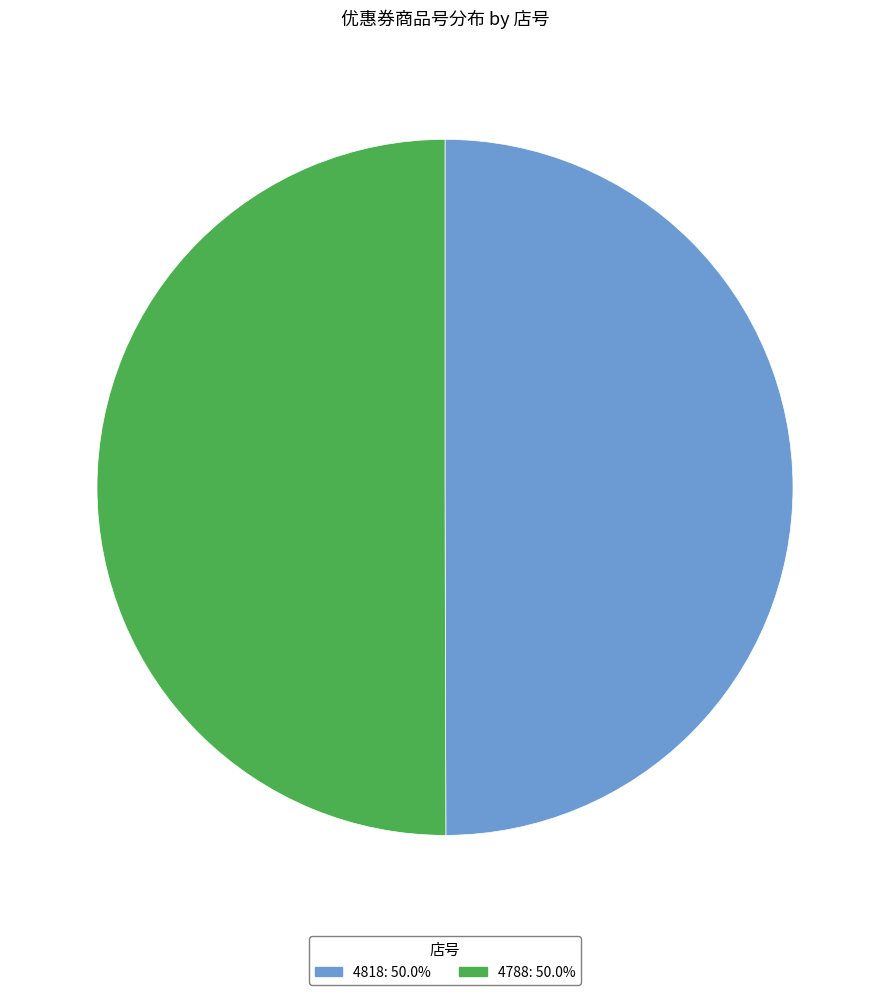

What is the ratio of the value at 4788: 50.0% to the value at 4818: 50.0%?

1.0